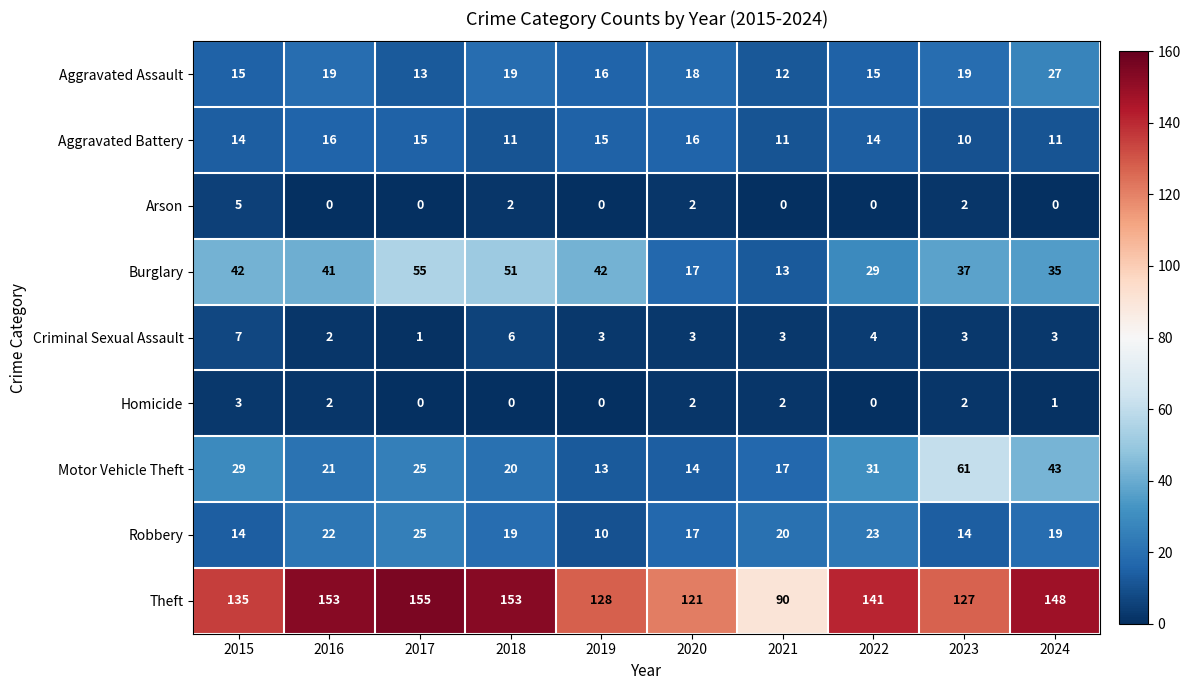

What is the difference between the second highest and second lowest values in the Robbery series?

9